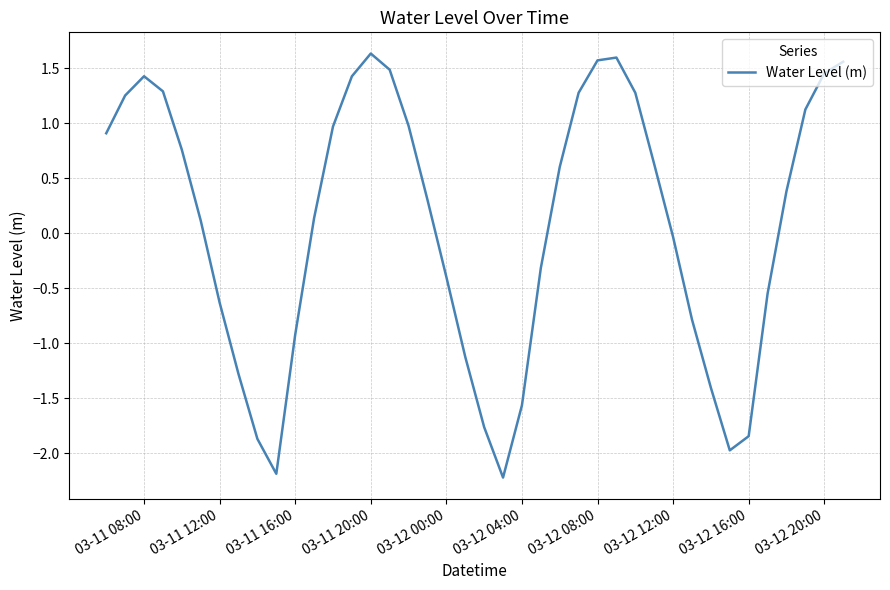

How many values are below zero?

17